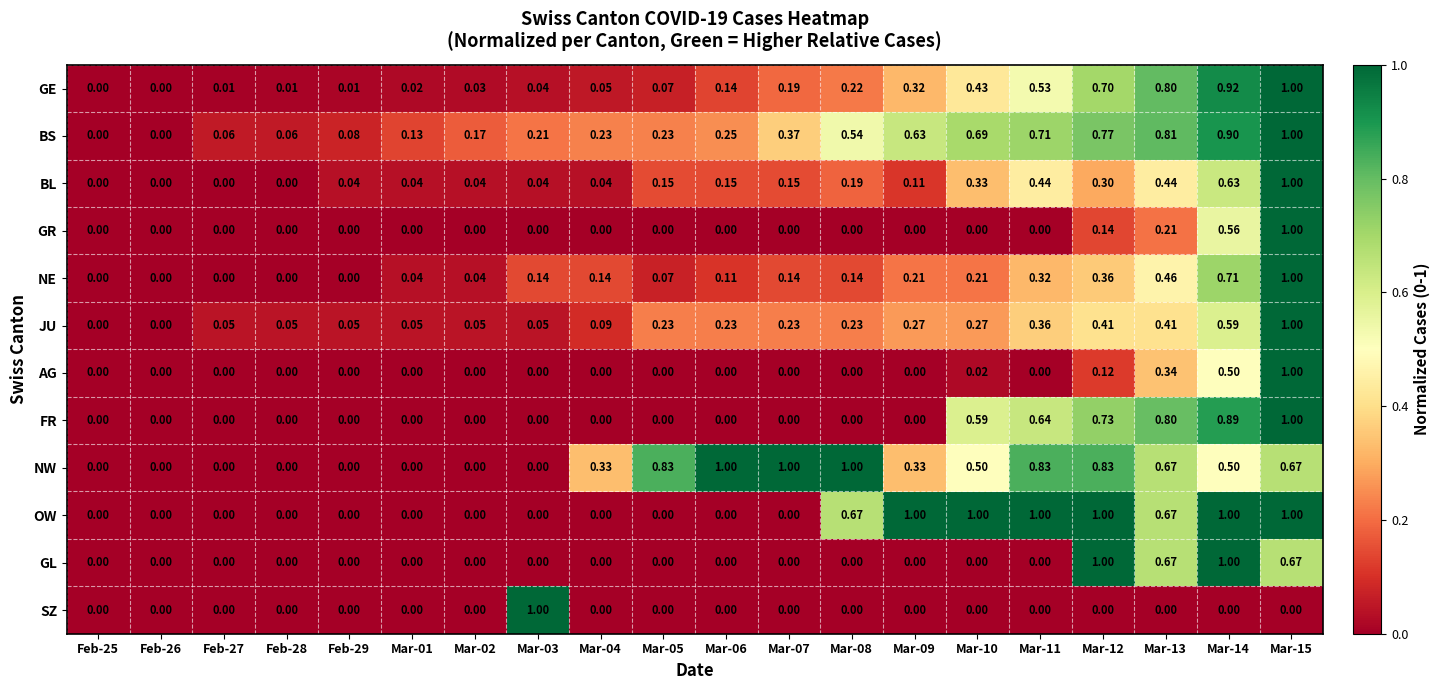

Between Feb-27 and Mar-03, which series saw the biggest shift?

SZ